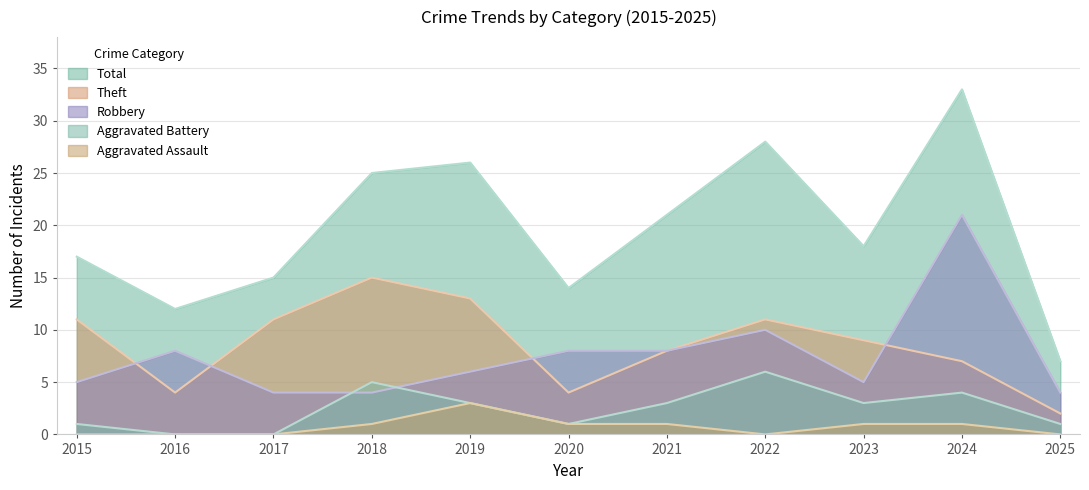

What is the difference between the second highest and minimum values in the Theft series?

11